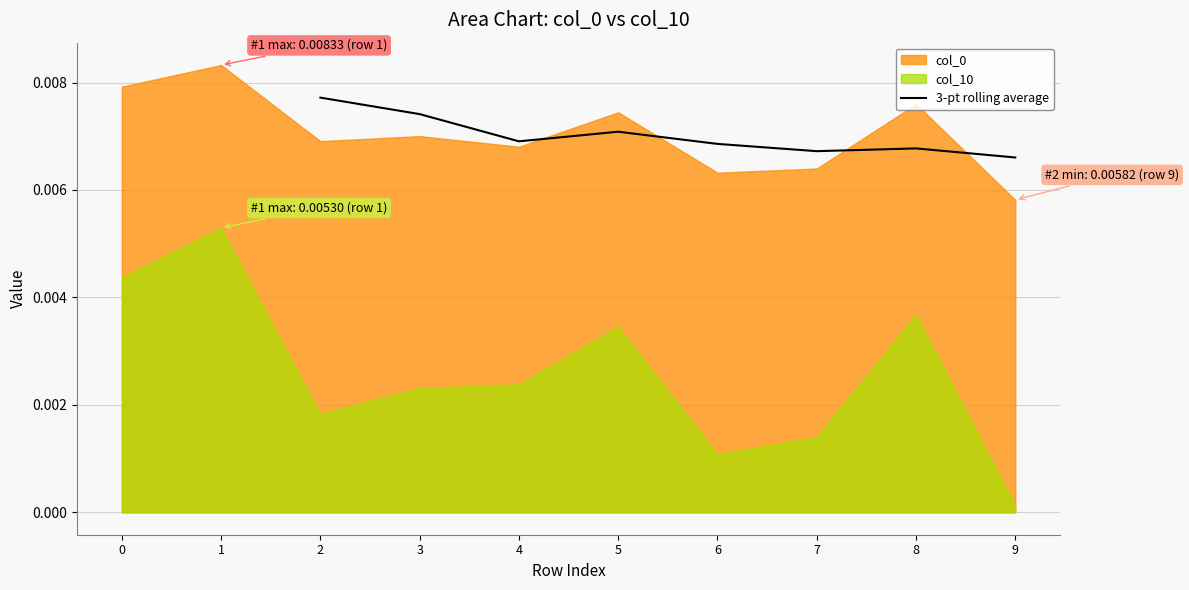

How many lines are shown in the chart?

1